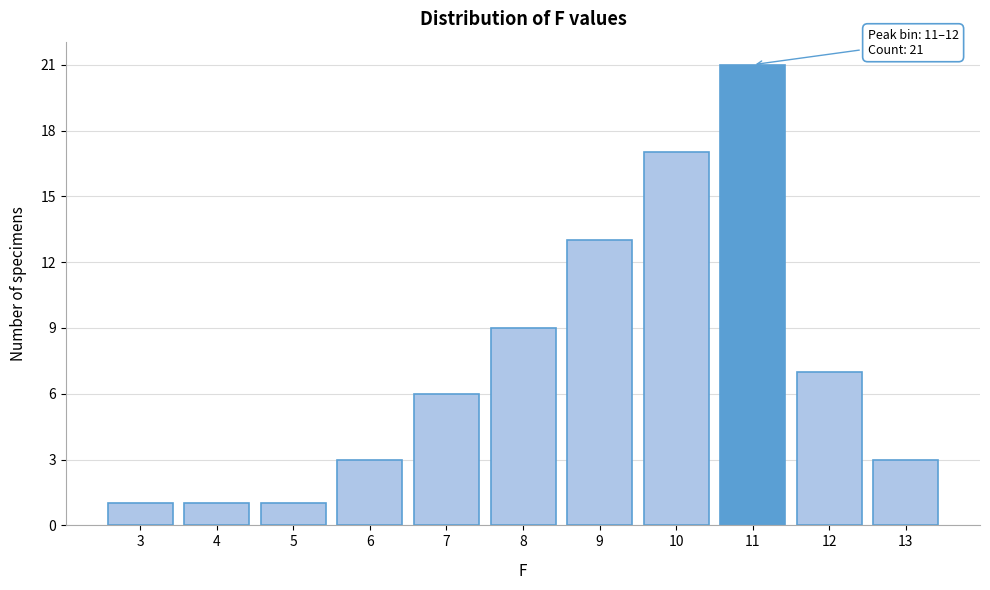

Reading left to right, list all the values displayed in this chart.

1	1	1	3	6	9	13	17	21	7	3